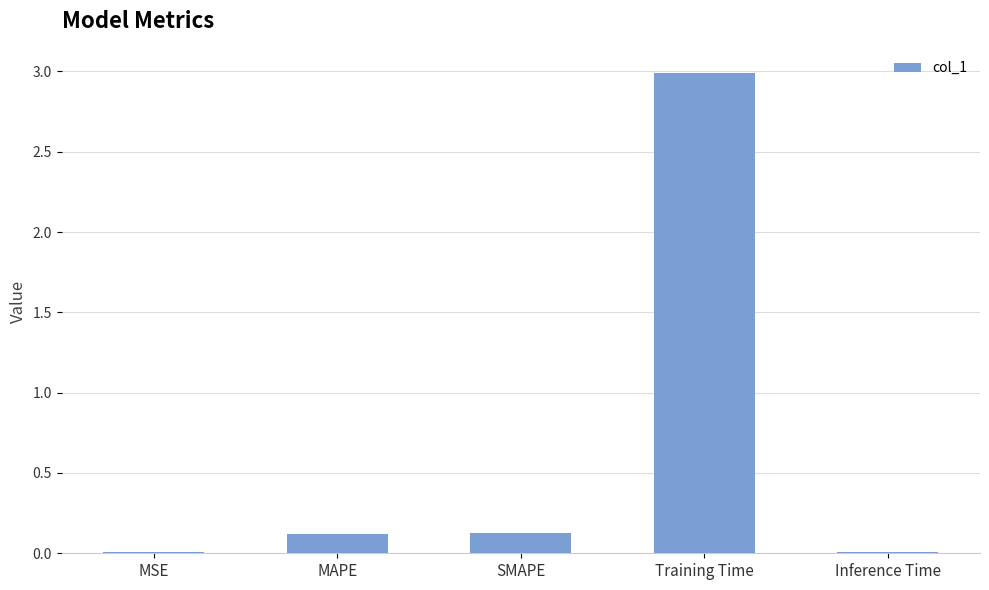

What is the maximum value shown in the chart?

3.0